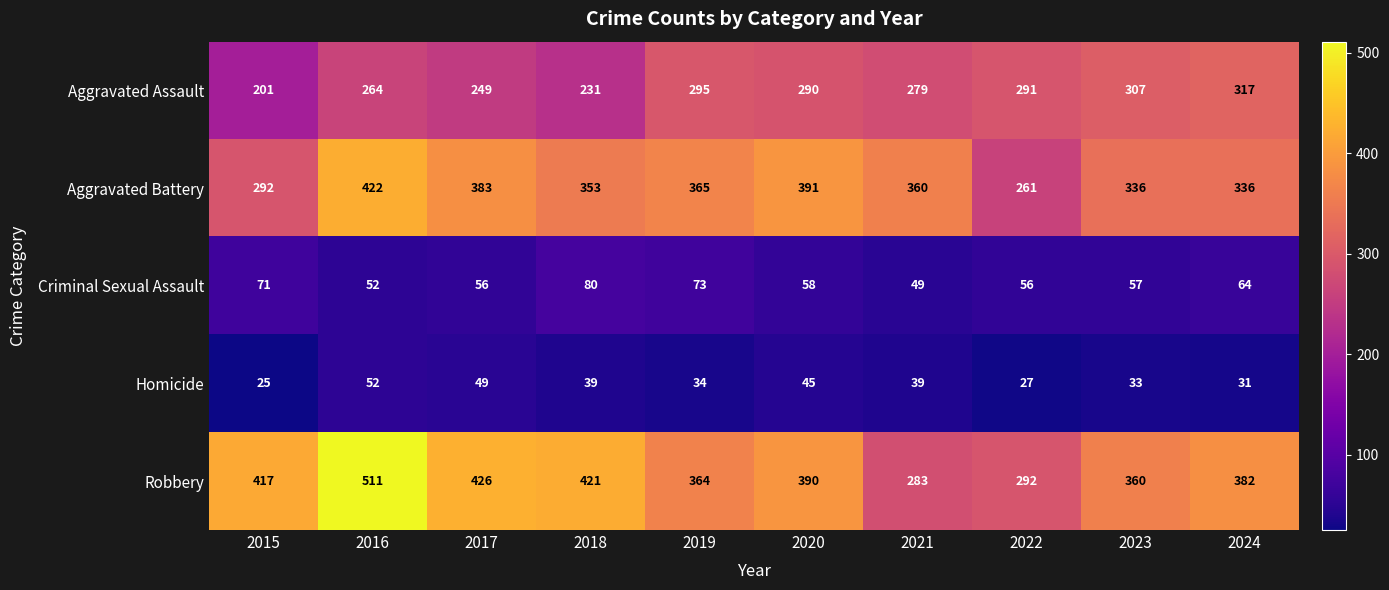

Is the value of Aggravated Battery at 2024 greater than the value of Homicide at 2019?

Yes